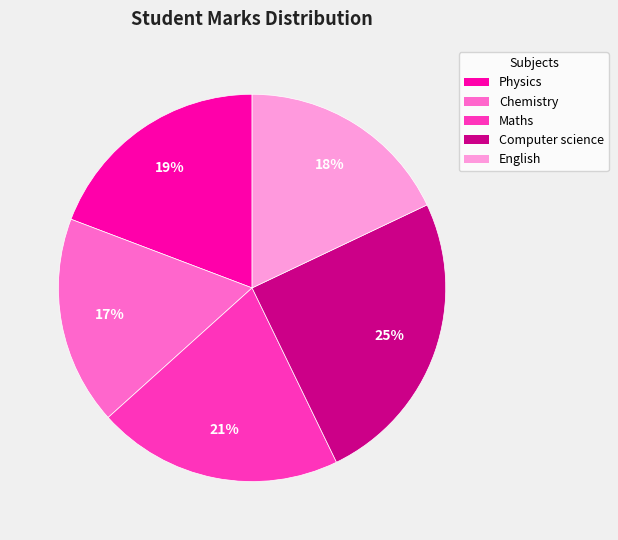

Is there a majority slice in this chart?

No